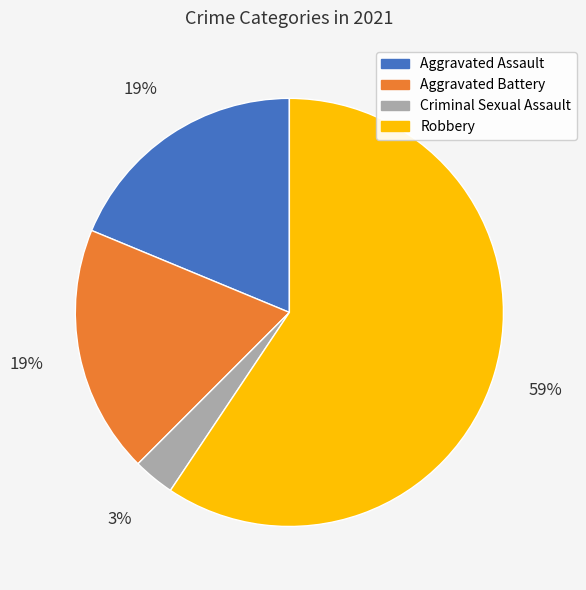

Between Robbery and Criminal Sexual Assault, which is larger?

Robbery